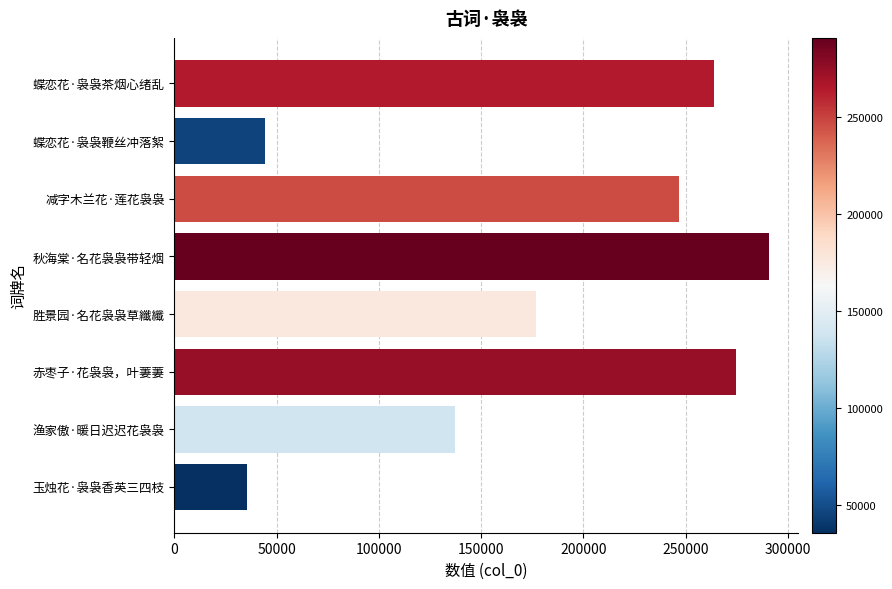

What is the maximum value shown in the chart?

290643